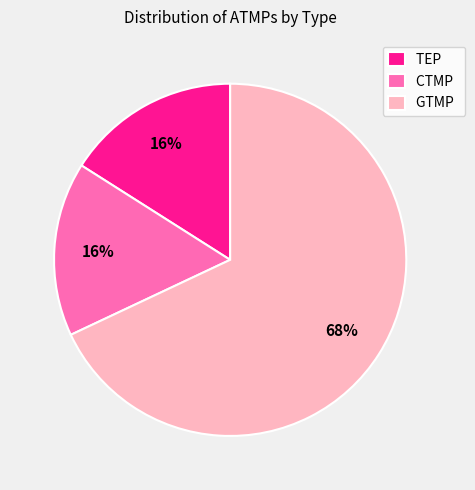

How many slices are in this pie chart?

3